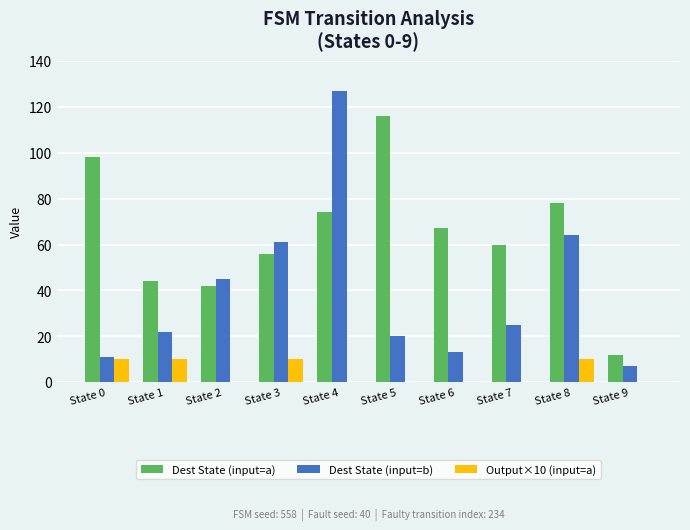

At which category is the sum across all series the highest?

State 4